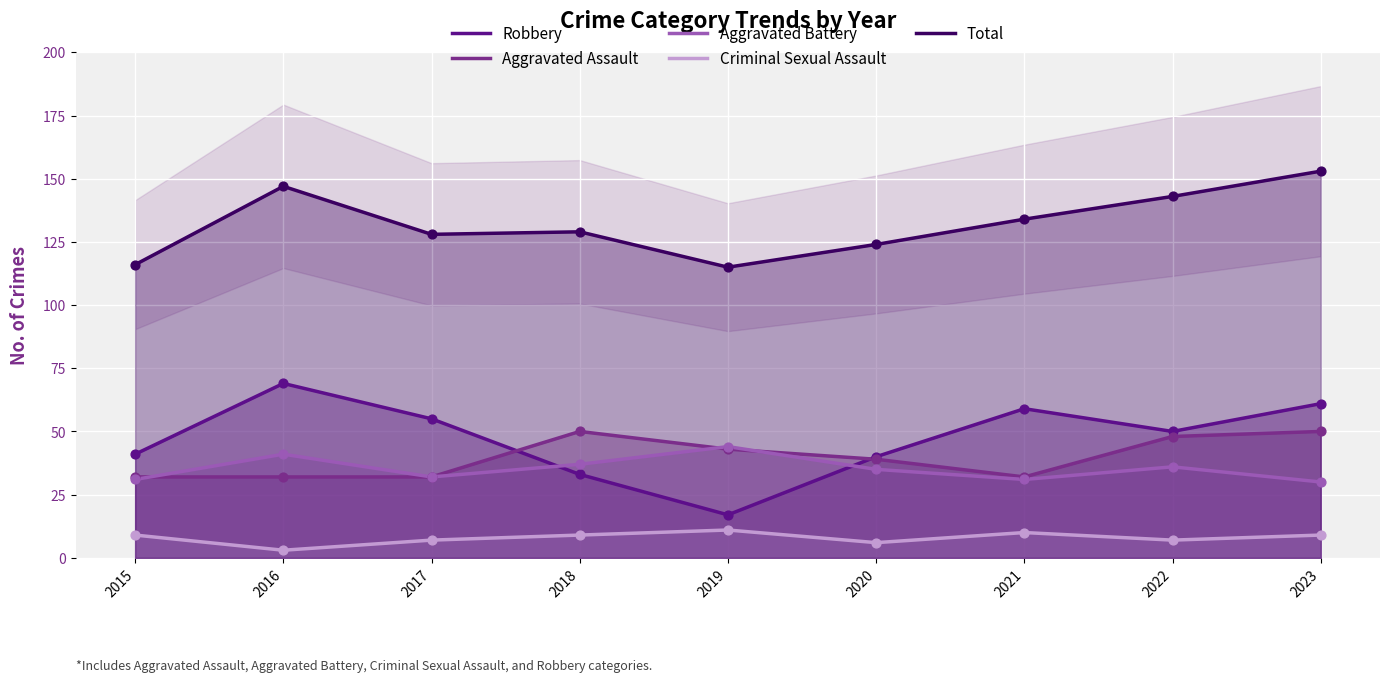

At which category is the sum across all series the highest?

2023